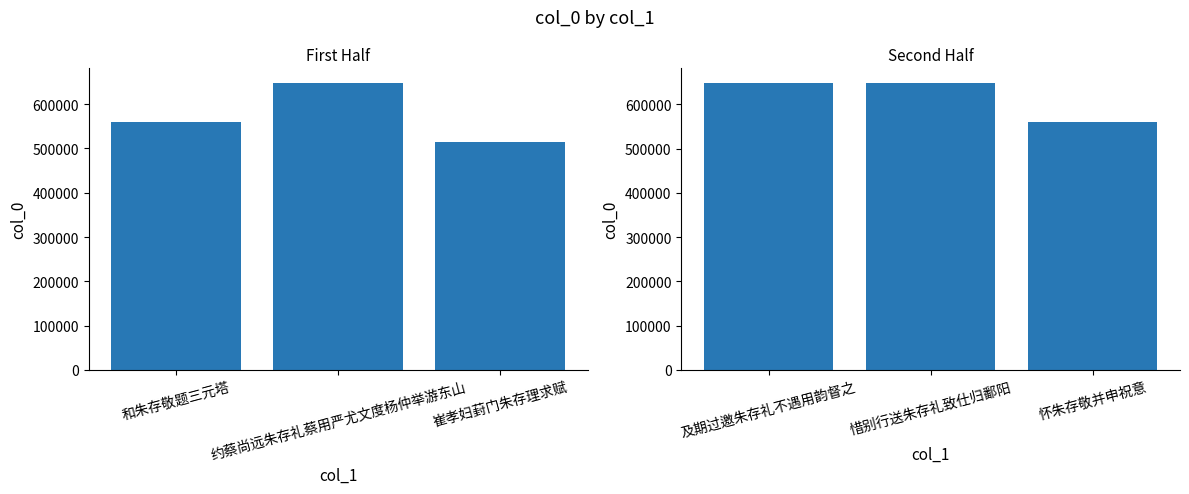

What is the average value of the col_0 (first half) series?

574289